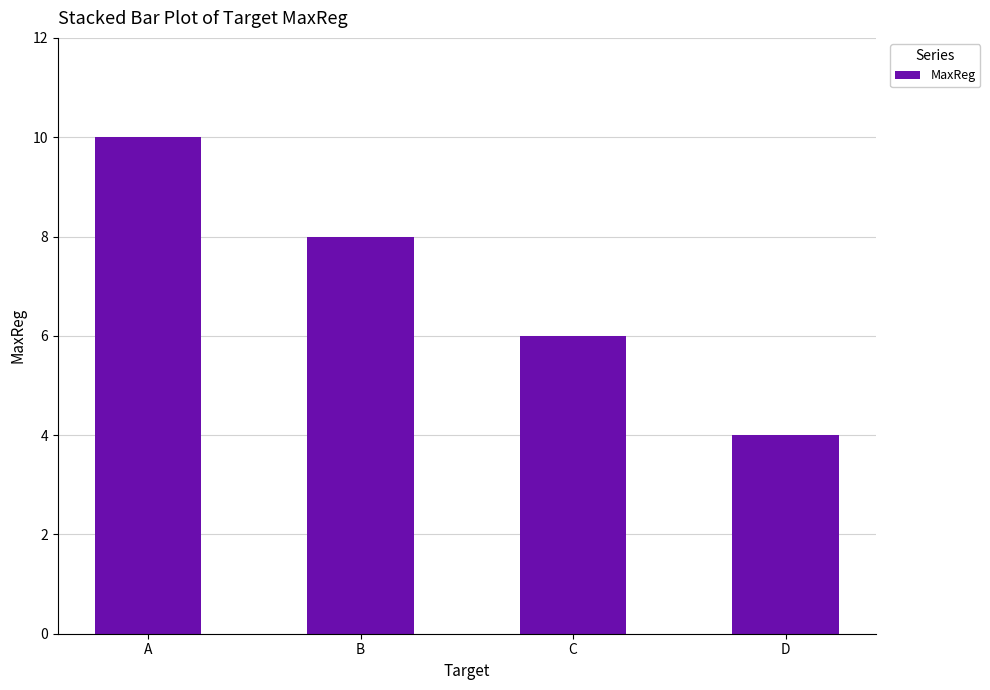

List the labels in order of value, smallest first.

D, C, B, A